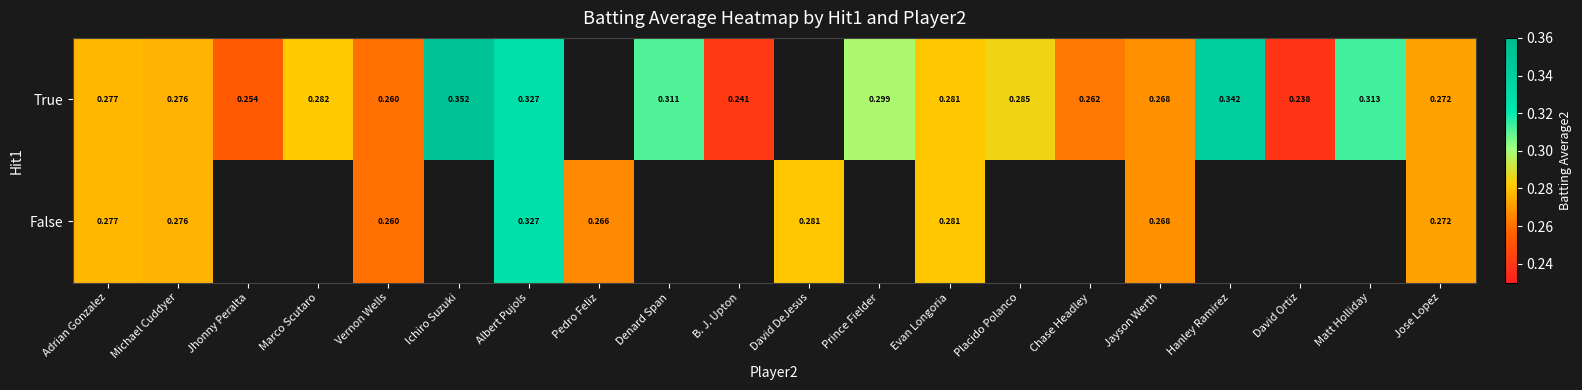

Is the value of False at Michael Cuddyer greater than the value of True at Prince Fielder?

No